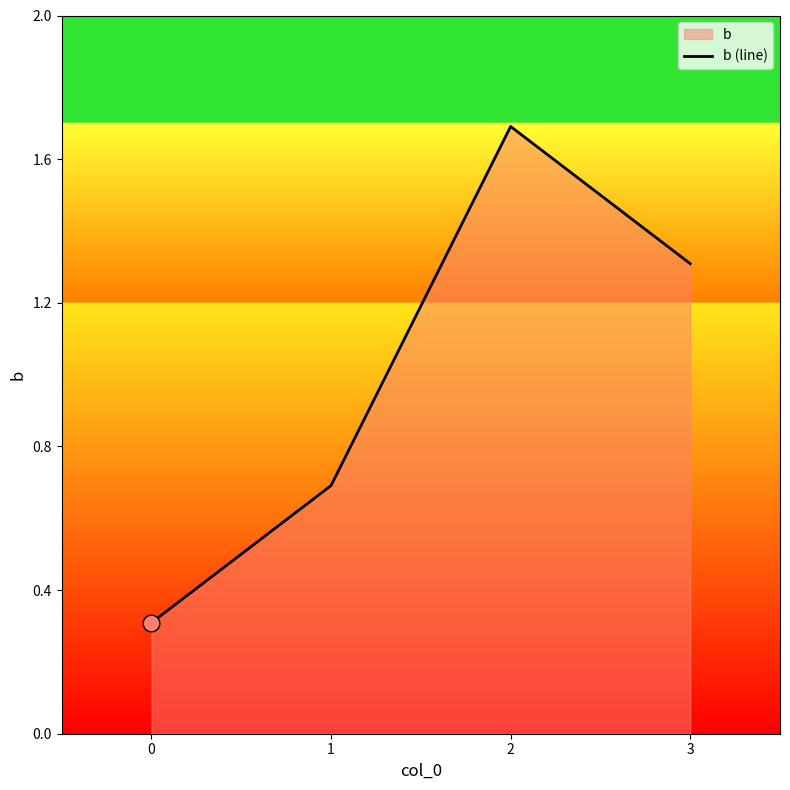

What is the maximum value shown in the chart?

1.7